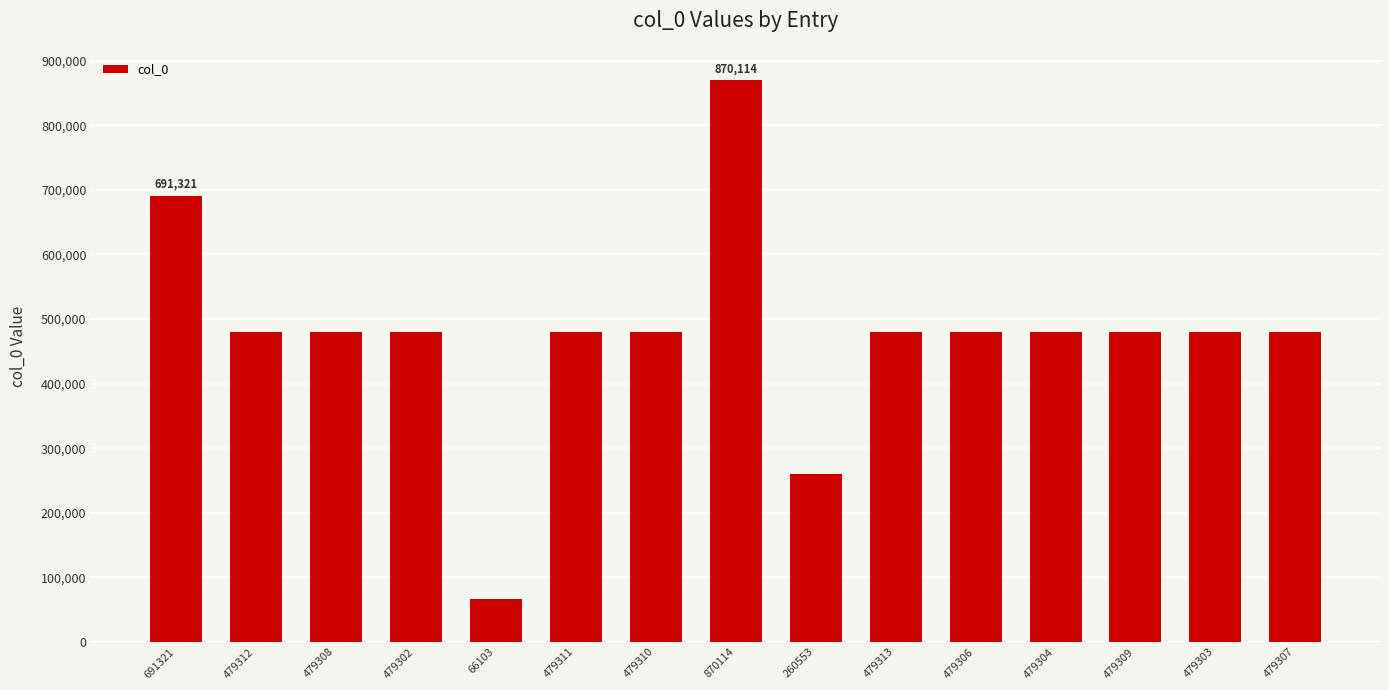

What is the difference between the maximum and minimum values?

804011